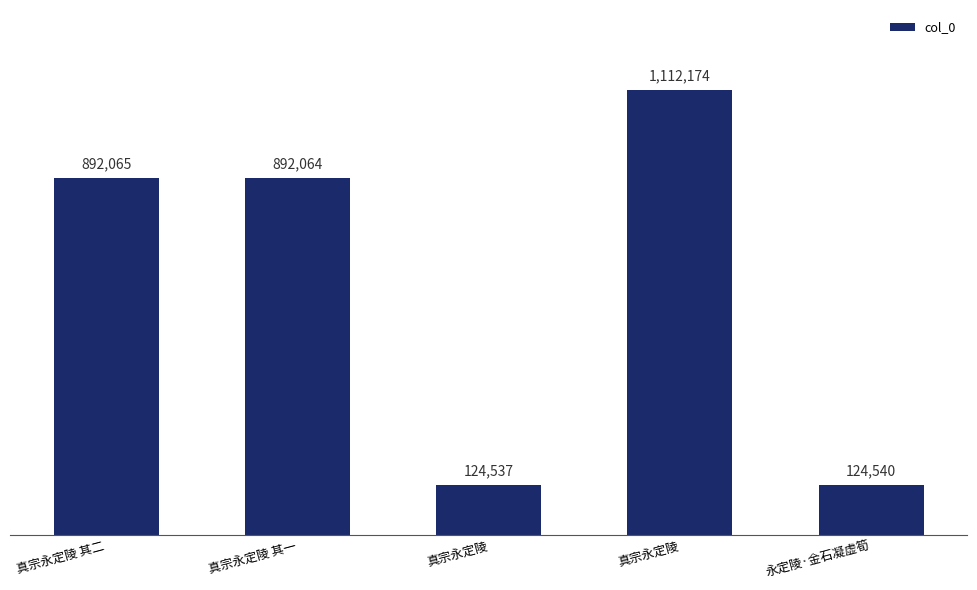

Are the bars horizontal?

No